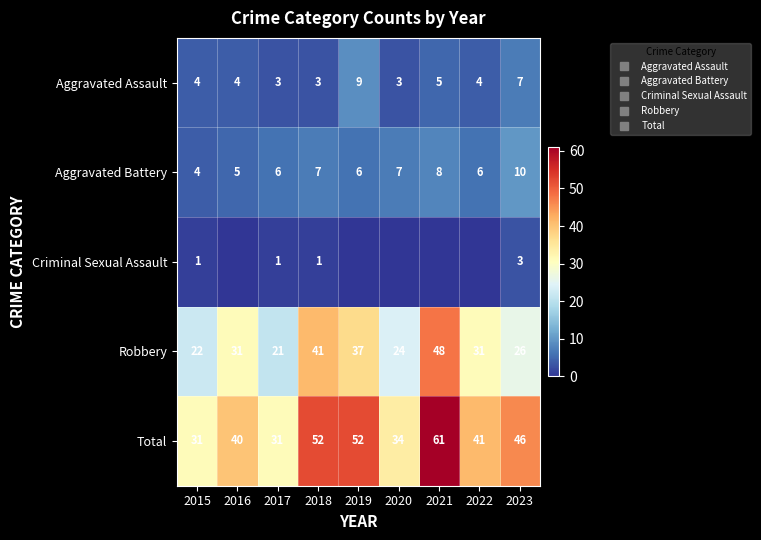

Is the value of Aggravated Assault at 2018 greater than the value of Robbery at 2016?

No